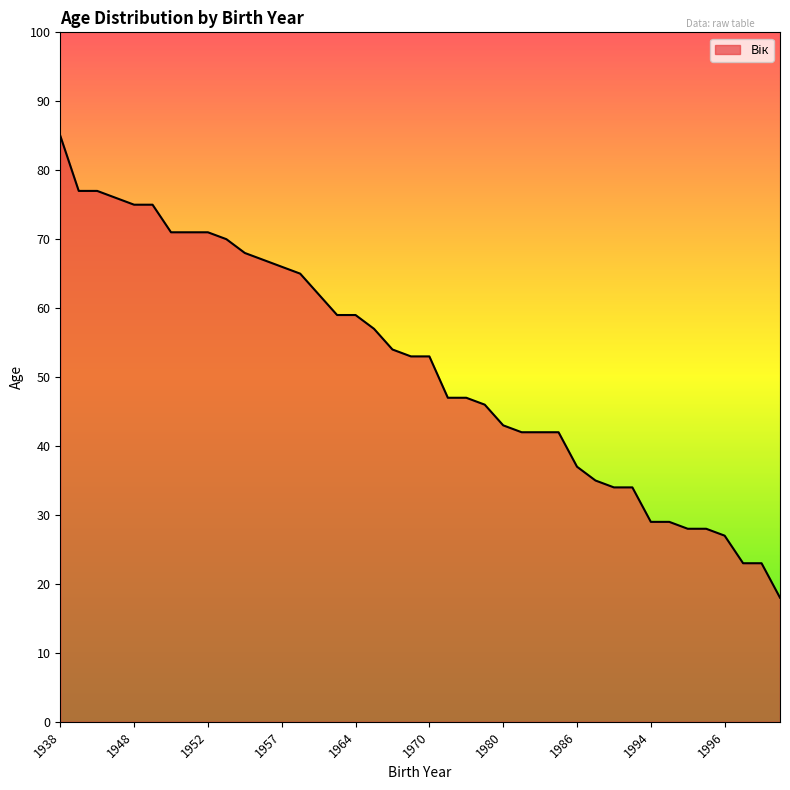

What is the minimum value shown in the chart?

18